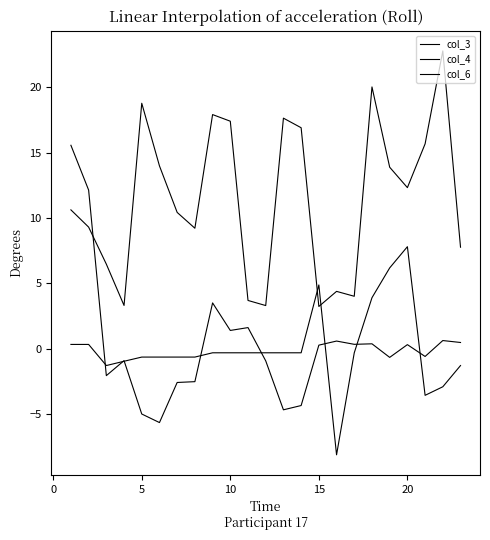

Does the chart display data point markers on the line(s)?

No